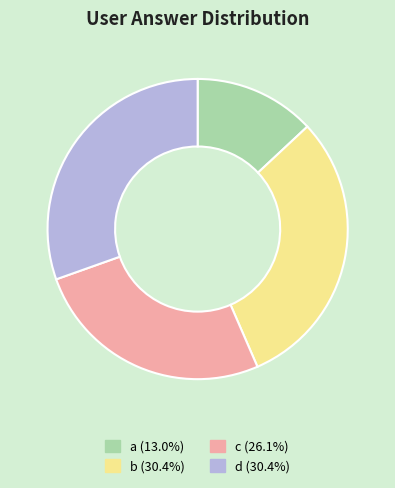

True or false: d accounts for 30% of the total.

True